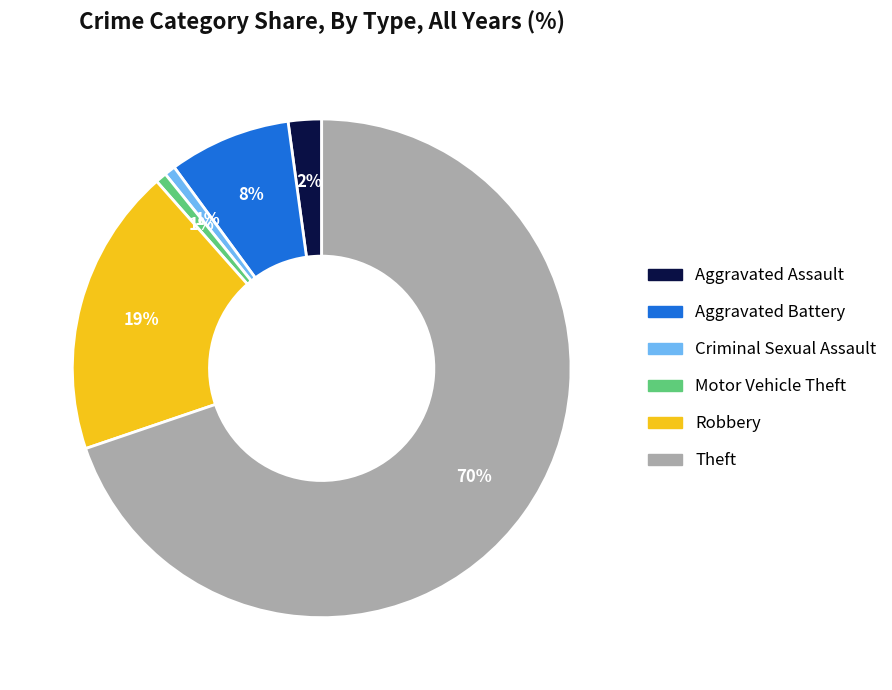

Which category has the biggest portion of the pie?

Theft